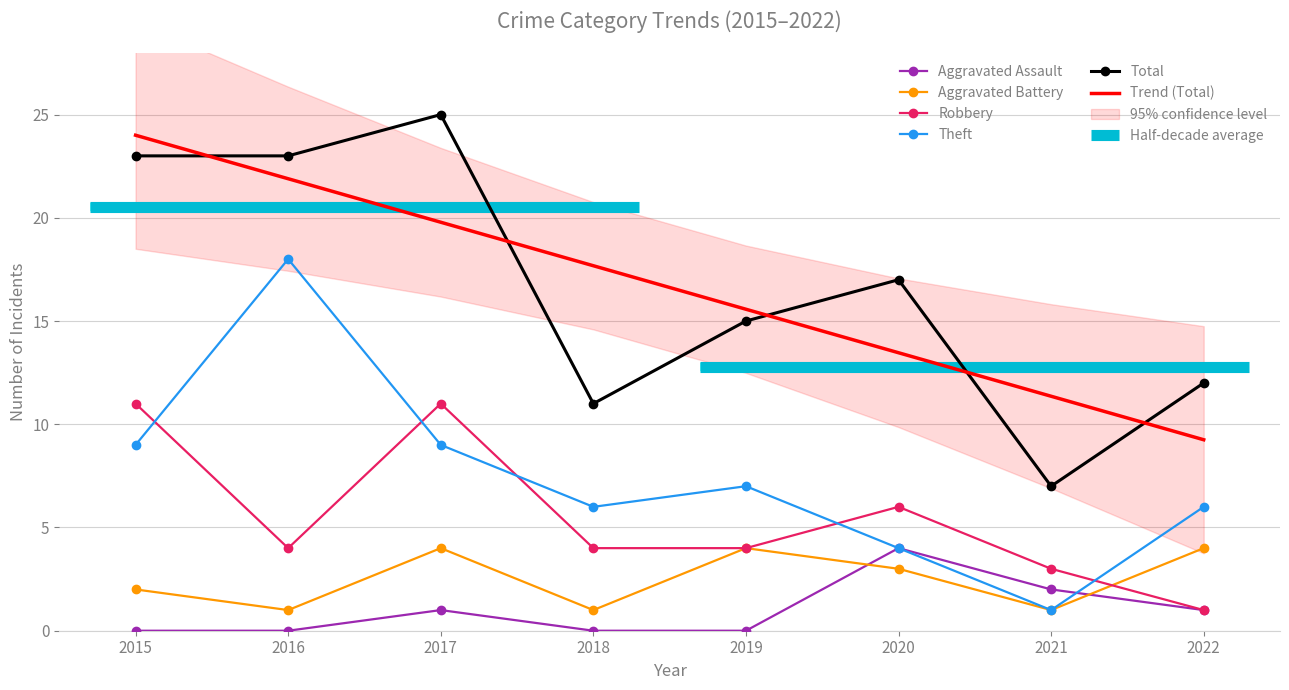

What is the maximum value for Robbery?

11.0